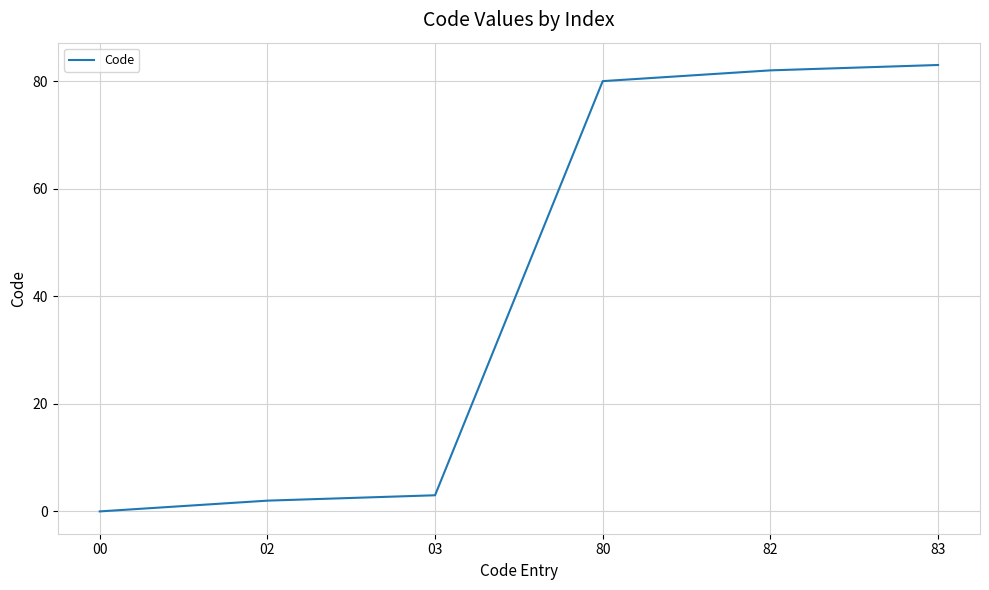

How many lines are shown in the chart?

1